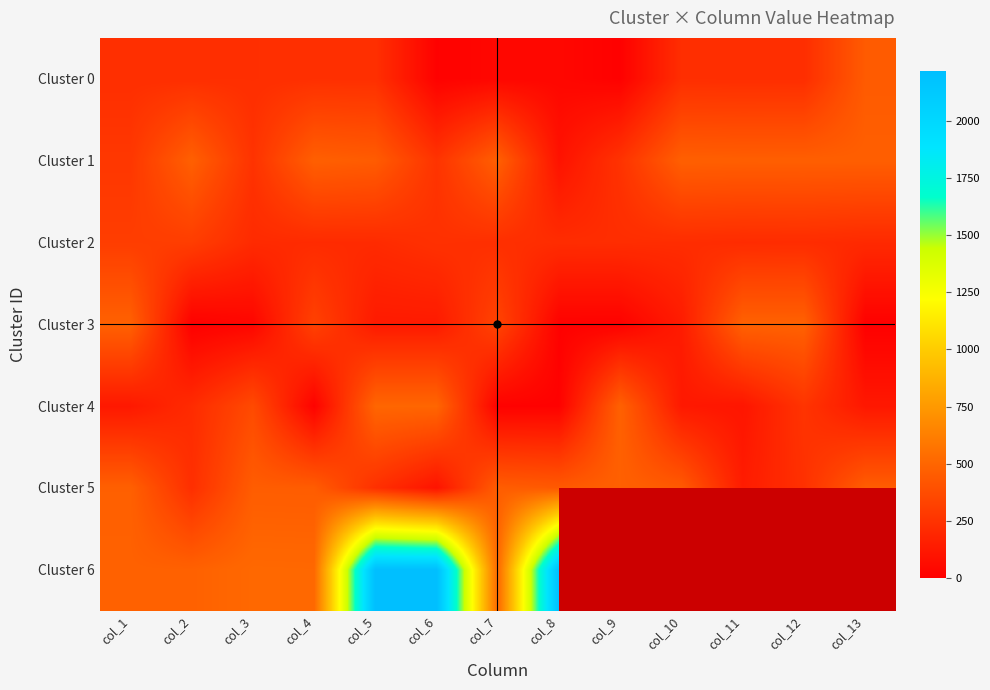

How many data points in Cluster 6 are above 2218?

1